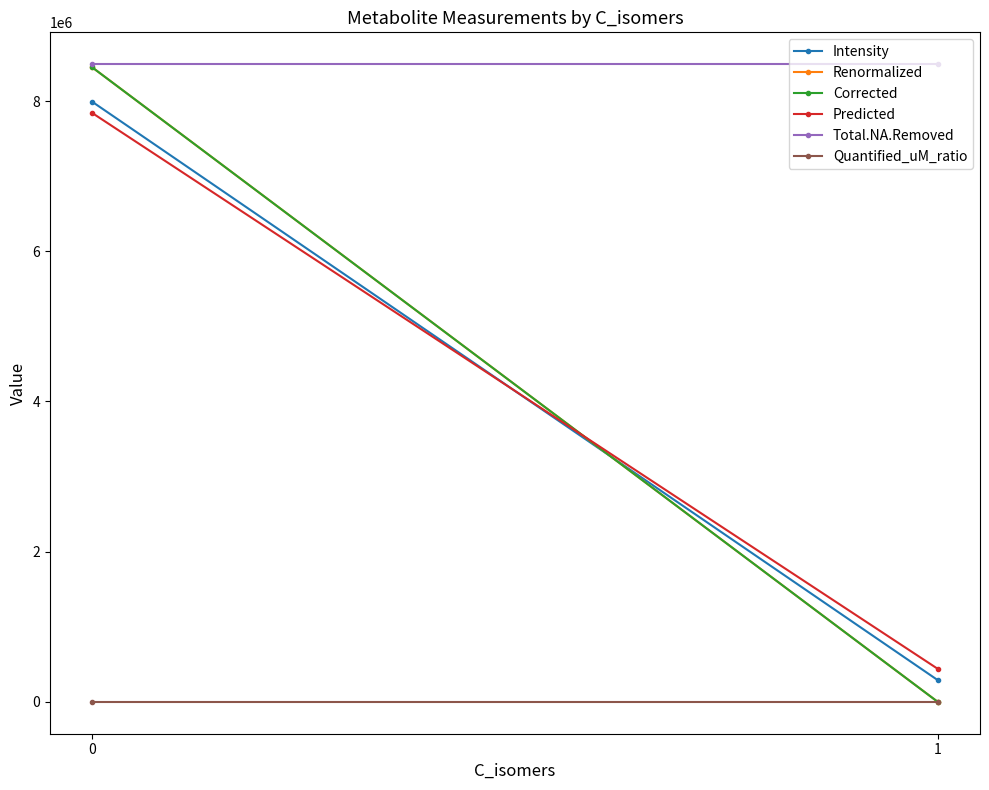

Reading right to left, what are all the values shown in this chart?

Intensity: 289287.7	7989221.8
Renormalized: 0.0	8447352.9
Corrected: 0.0	8447352.9
Predicted: 439597.6	7839899.3
Total.NA.Removed: 8490014.4	8490014.4
Quantified_uM_ratio: 0.0	0.0